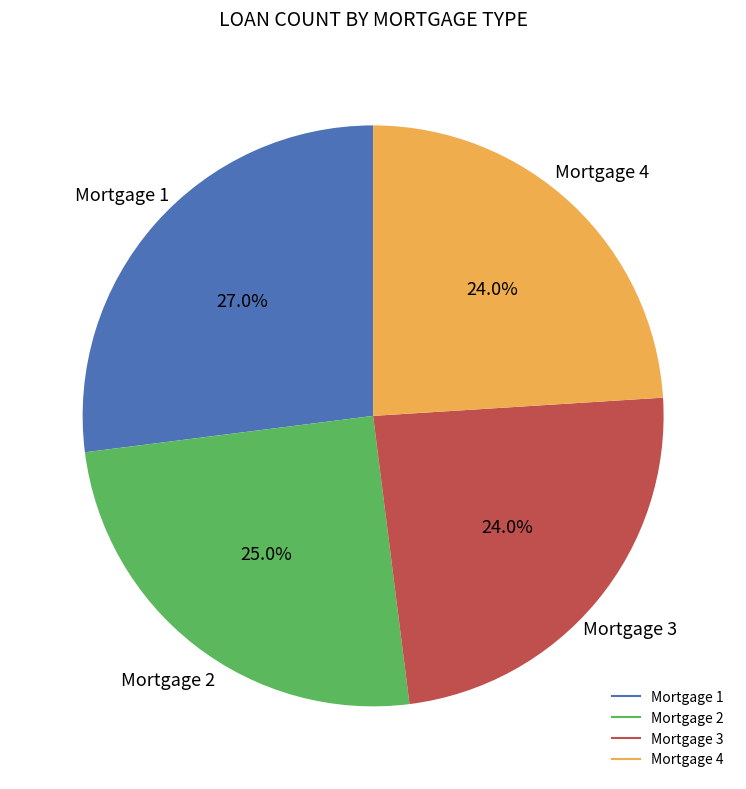

How many slices are in this pie chart?

4